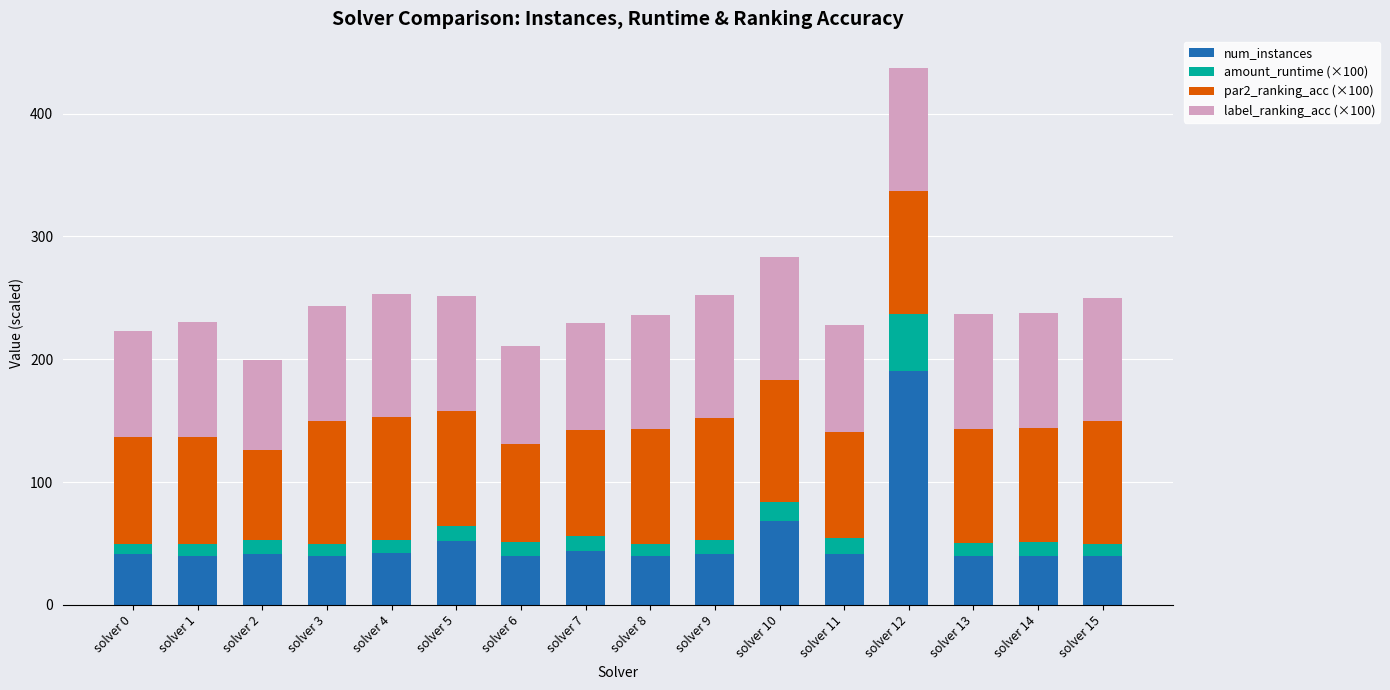

What is the difference between the second highest and second lowest values in the num_instances series?

28.0